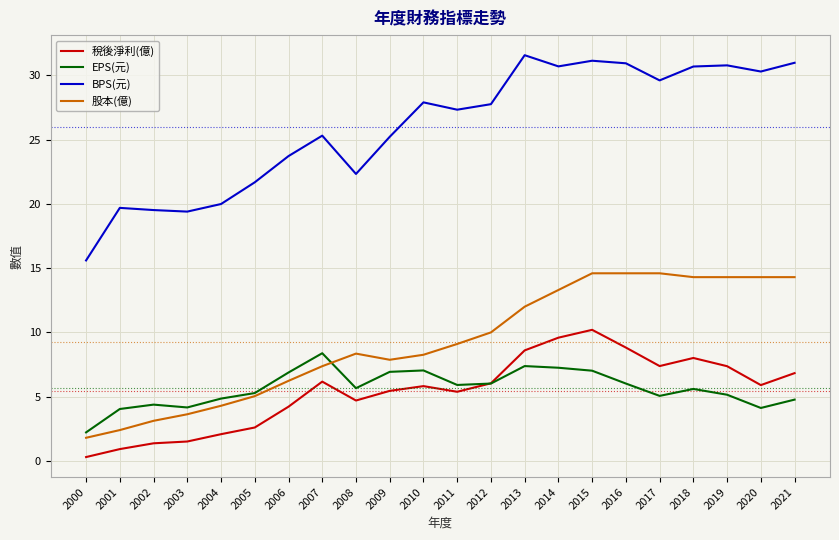

What is the minimum value for BPS(元)?

15.6